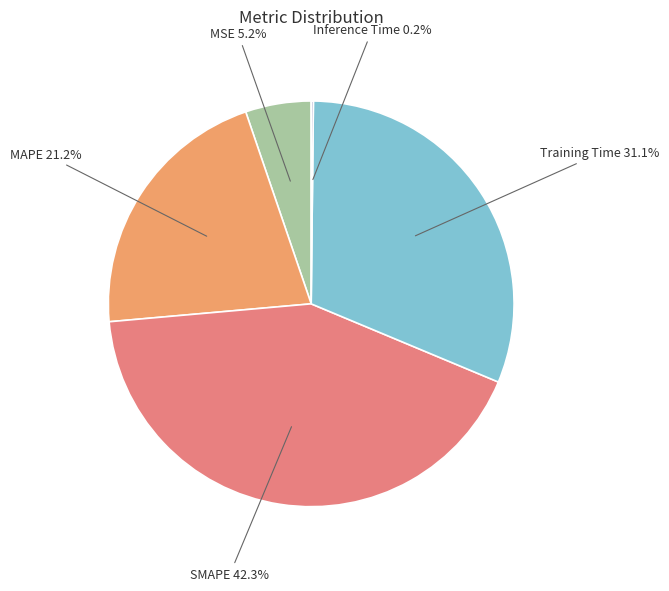

Which category has the smallest portion of the pie?

Inference Time